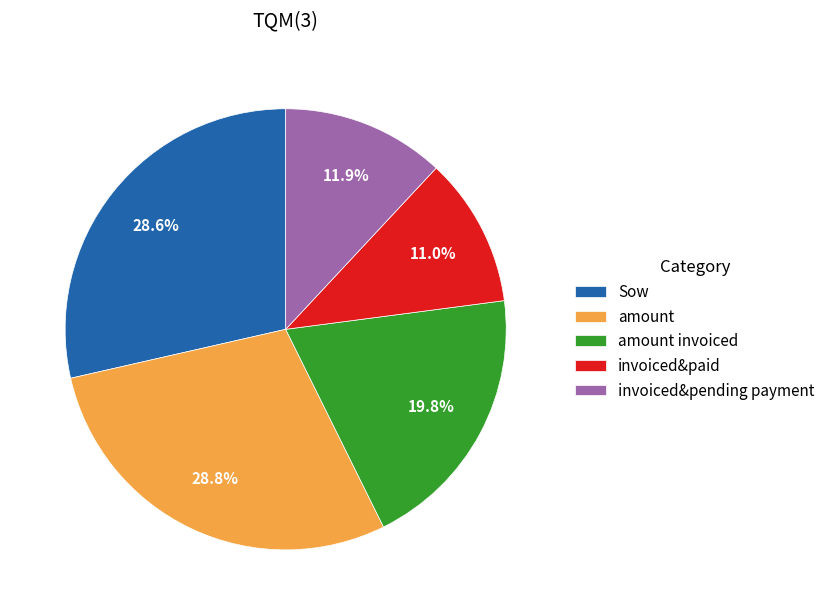

What is the smallest slice in the pie chart?

invoiced&paid